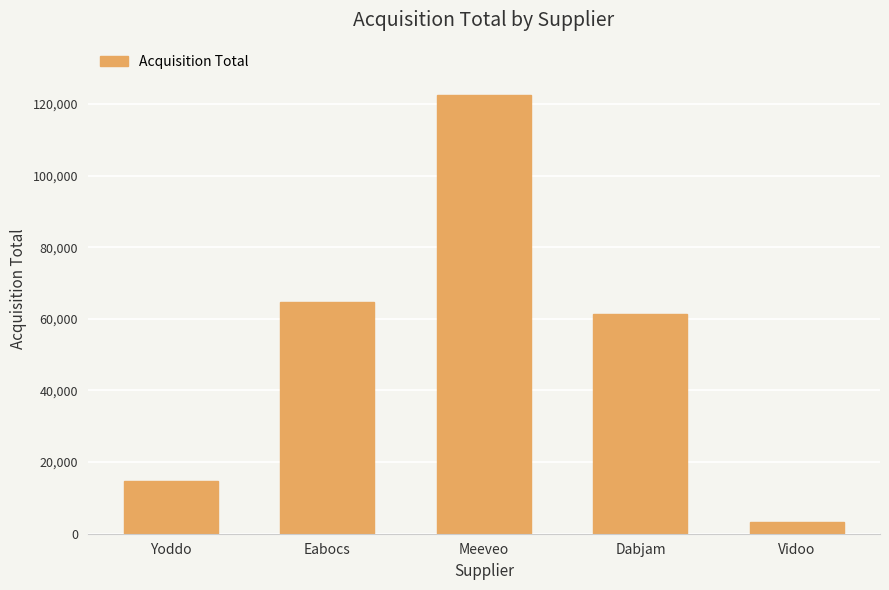

Between Dabjam and Meeveo, which is larger?

Meeveo